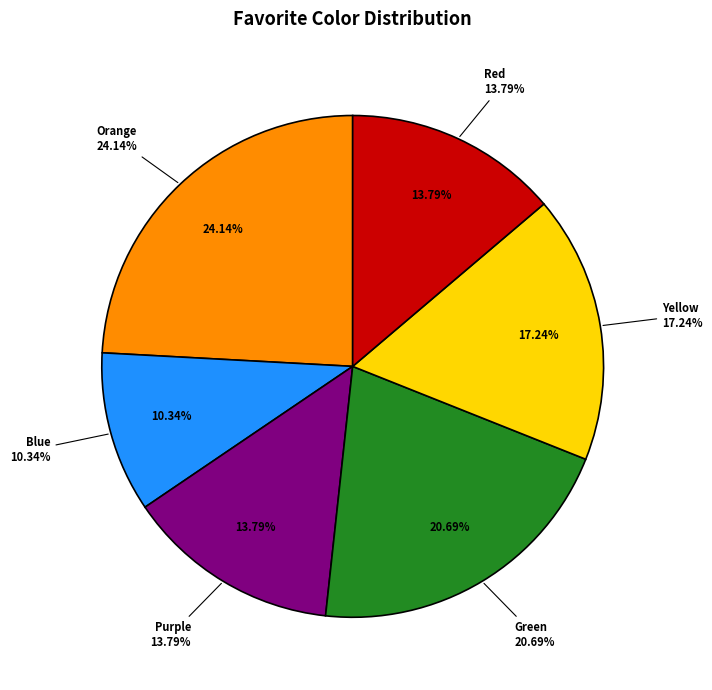

What is the ratio of the value at Yellow to the value at Red?

1.2